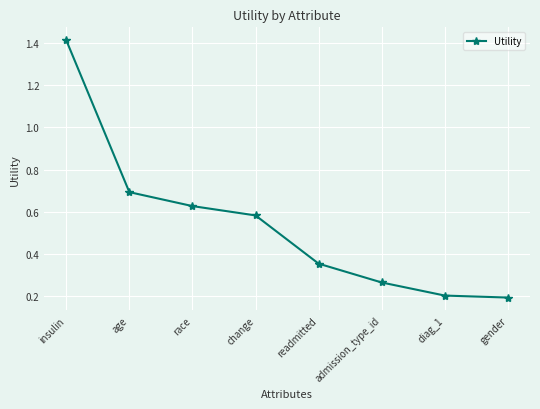

What is the label of the 1st point from the left?

insulin